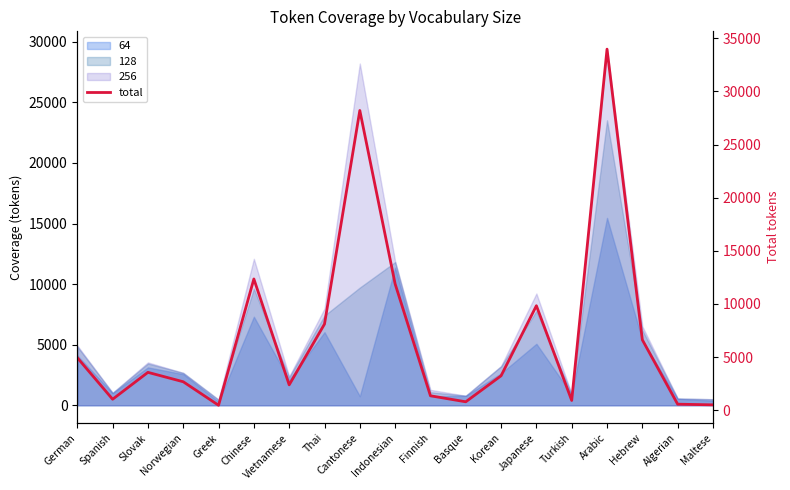

What is the average value?

7020